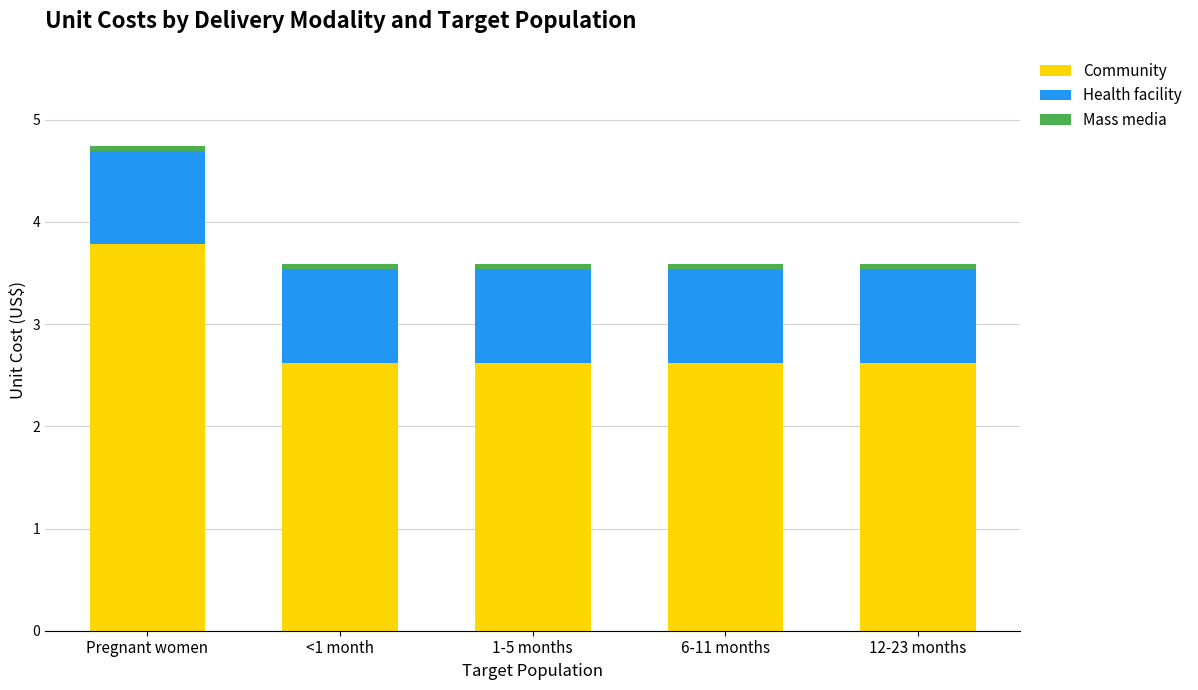

At which category is the sum across all series the highest?

Pregnant women